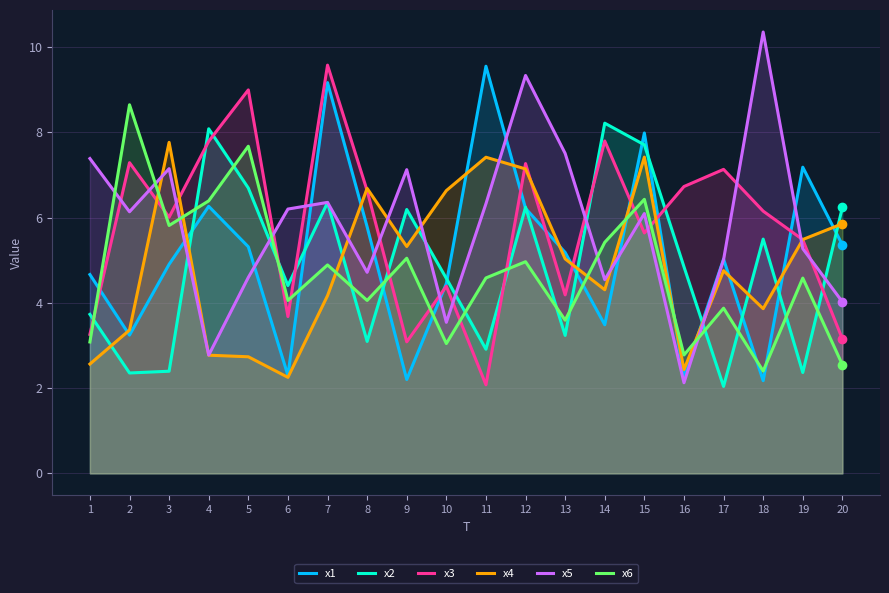

At which category does the chart reach its minimum across all series?

17